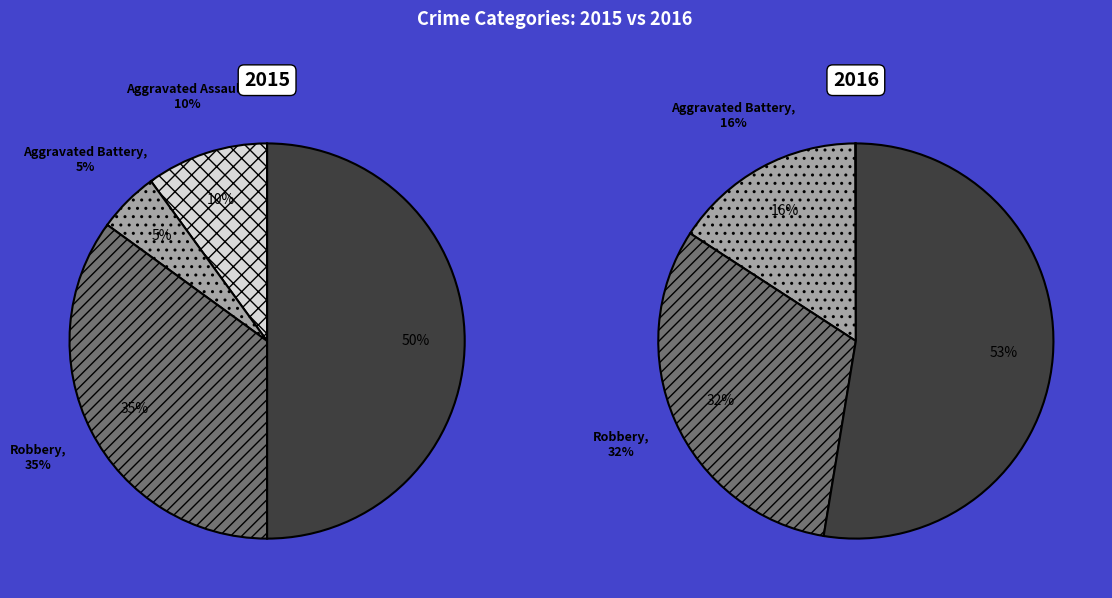

What percentage is the Theft slice, to the nearest percent?

53%